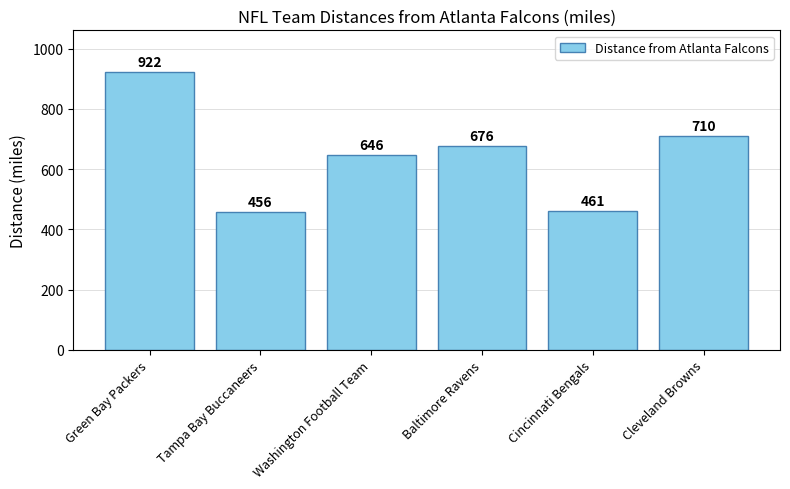

What is the difference between the values at Cincinnati Bengals and Baltimore Ravens?

215